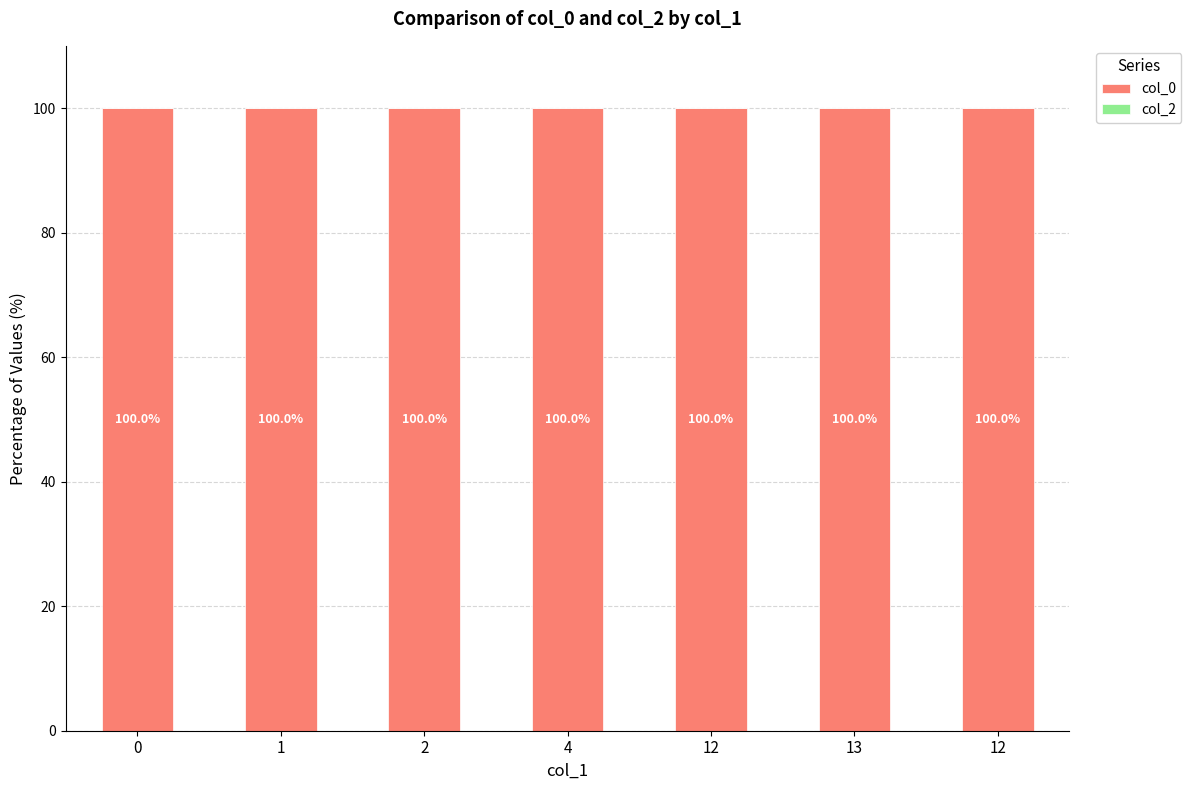

Rank the series at 13 from lowest to highest value.

col_2, col_0